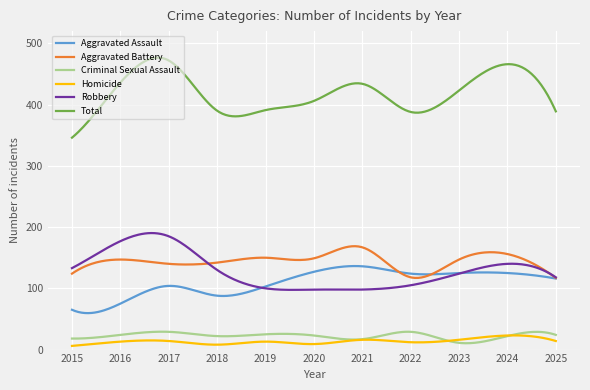

What is the maximum value shown in the chart?

476.7